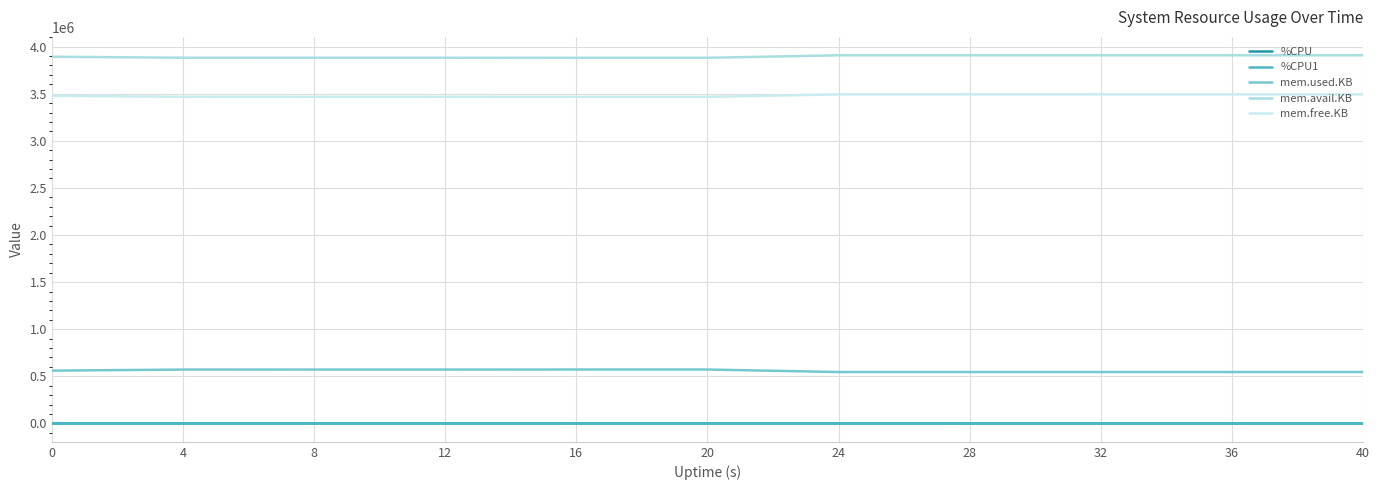

What is the minimum value for mem.used.KB?

545580.0